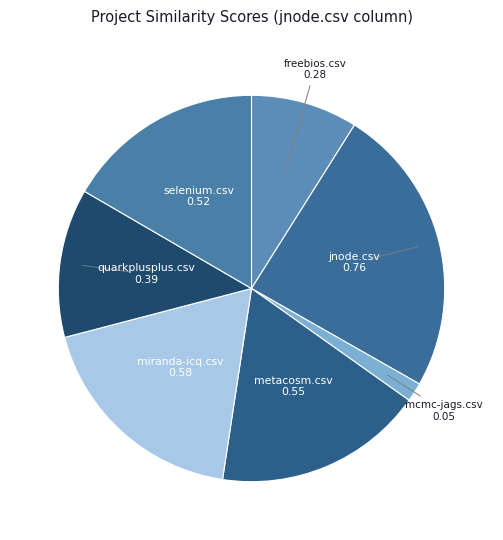

How many segments does this pie chart have?

7